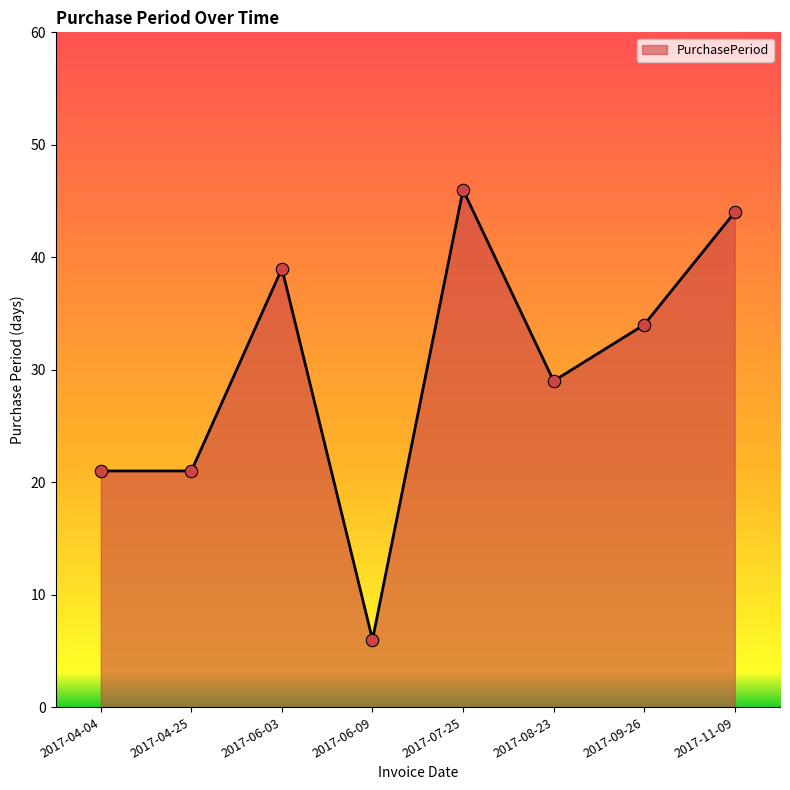

Between 2017-08-23 and 2017-09-26, which is larger?

2017-09-26